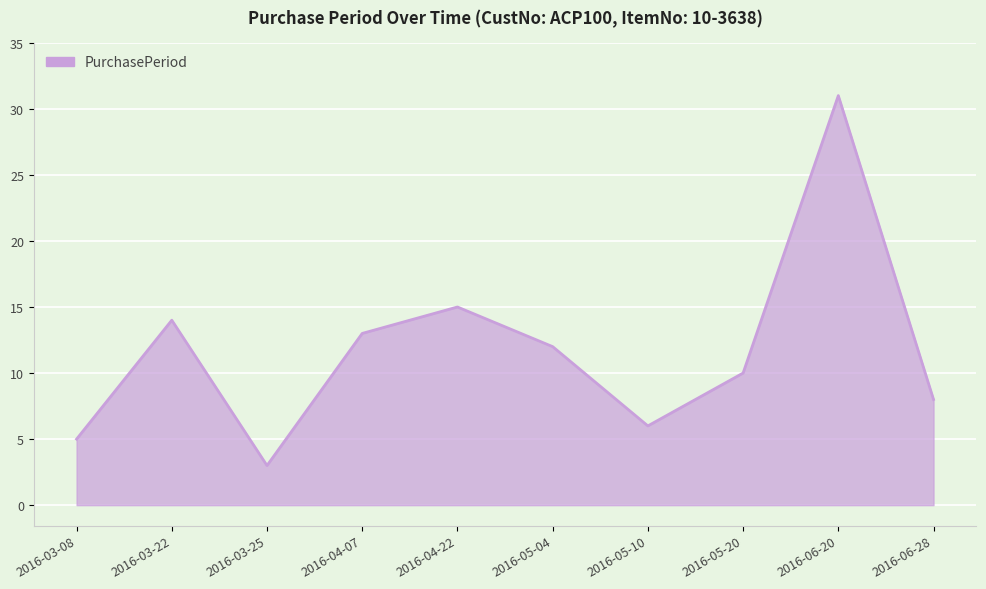

True or false: the data shows 46 at 2016-06-20.

False